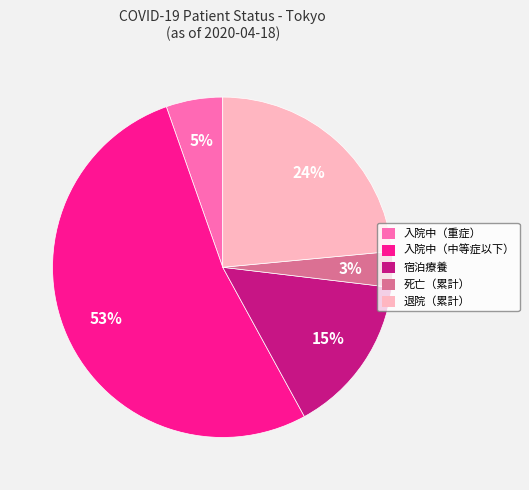

Is 入院中（重症） the majority of the pie?

No